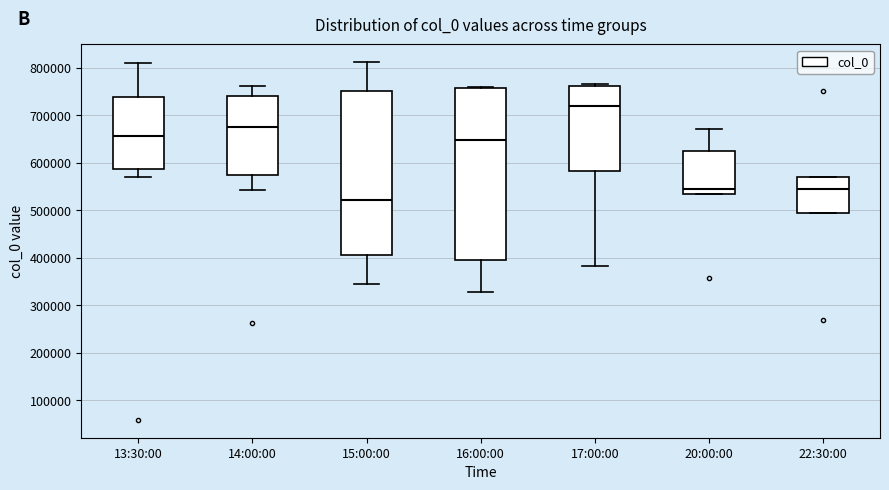

Which box's median line is the highest?

17:00:00